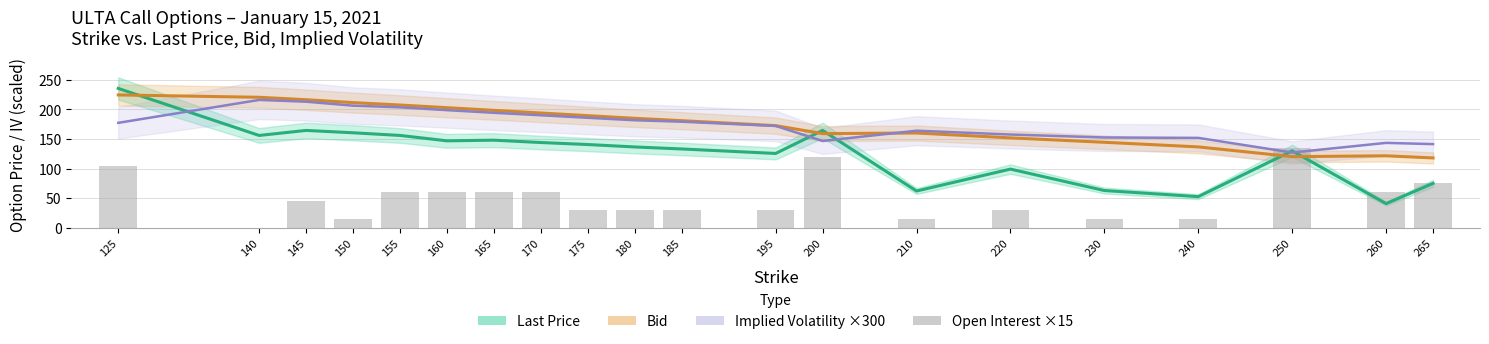

What is the value of the 10th bar from the left?

30